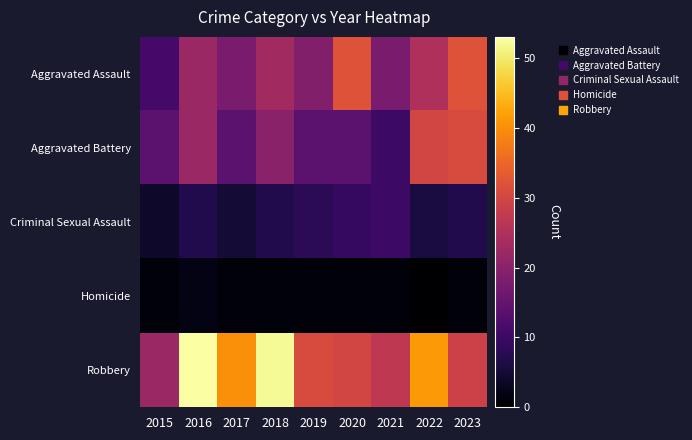

Which series has the largest range (max minus min)?

Robbery